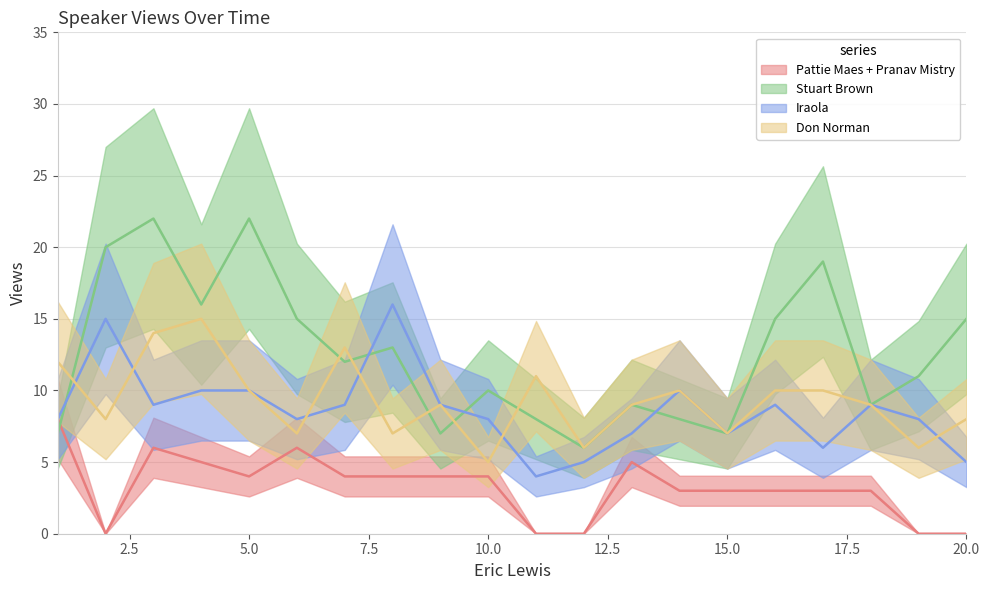

True or false: Iraola and Pattie Maes + Pranav Mistry intersect in this chart.

False